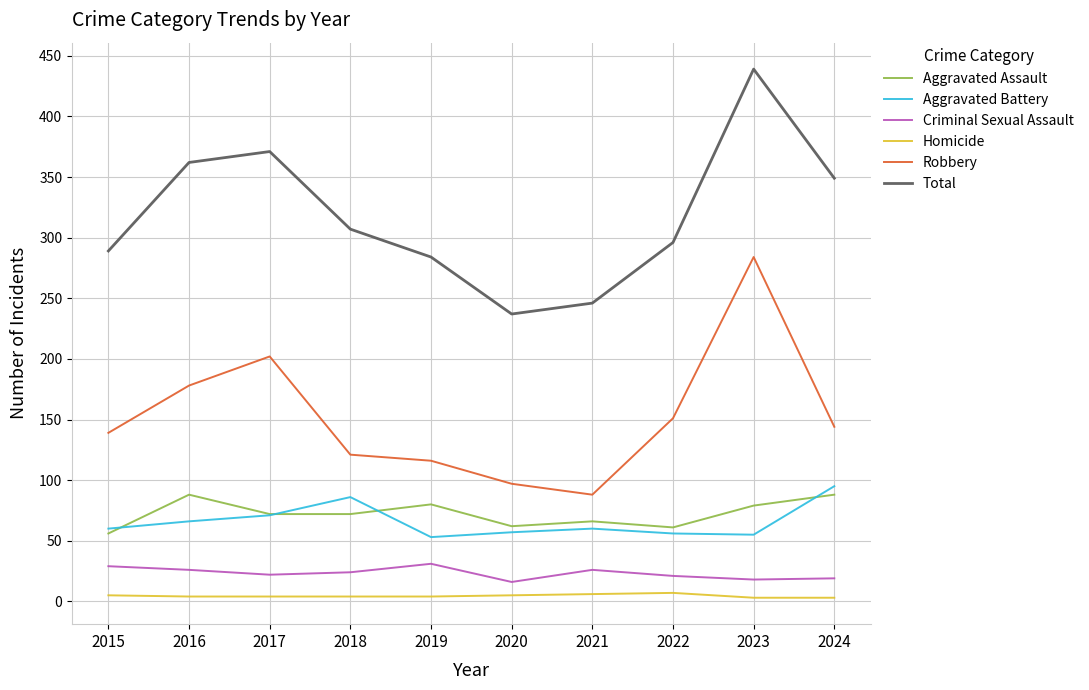

At which category does Total reach its first local peak?

2017